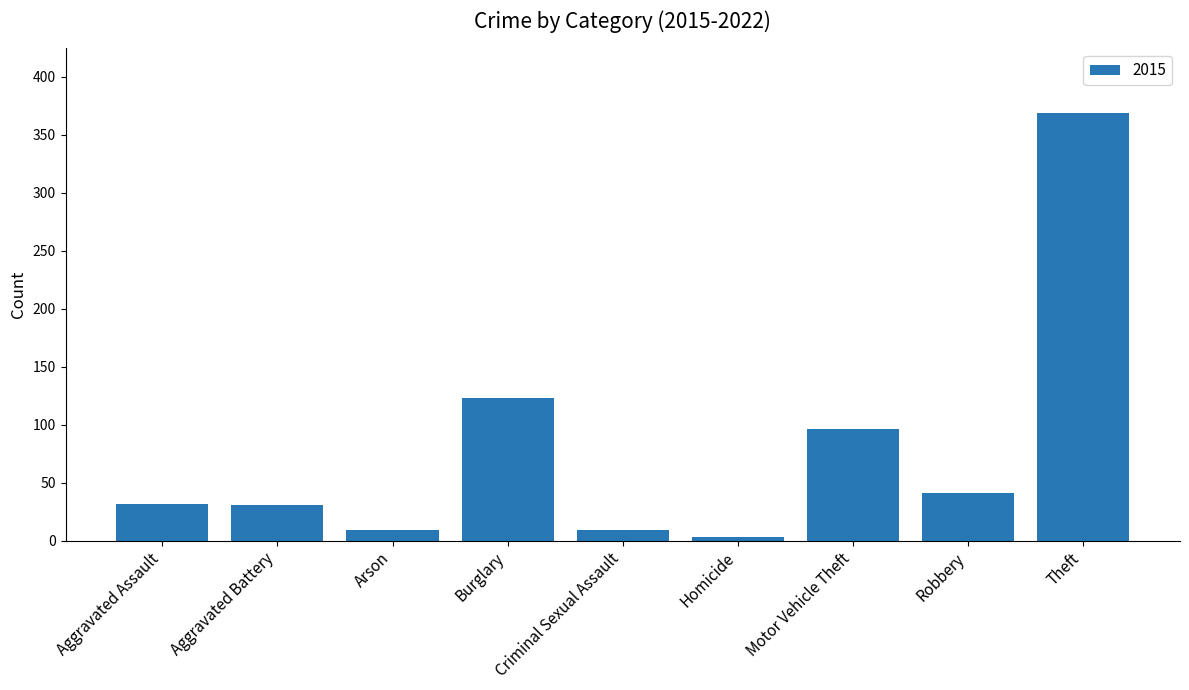

What is the greatest value displayed?

369